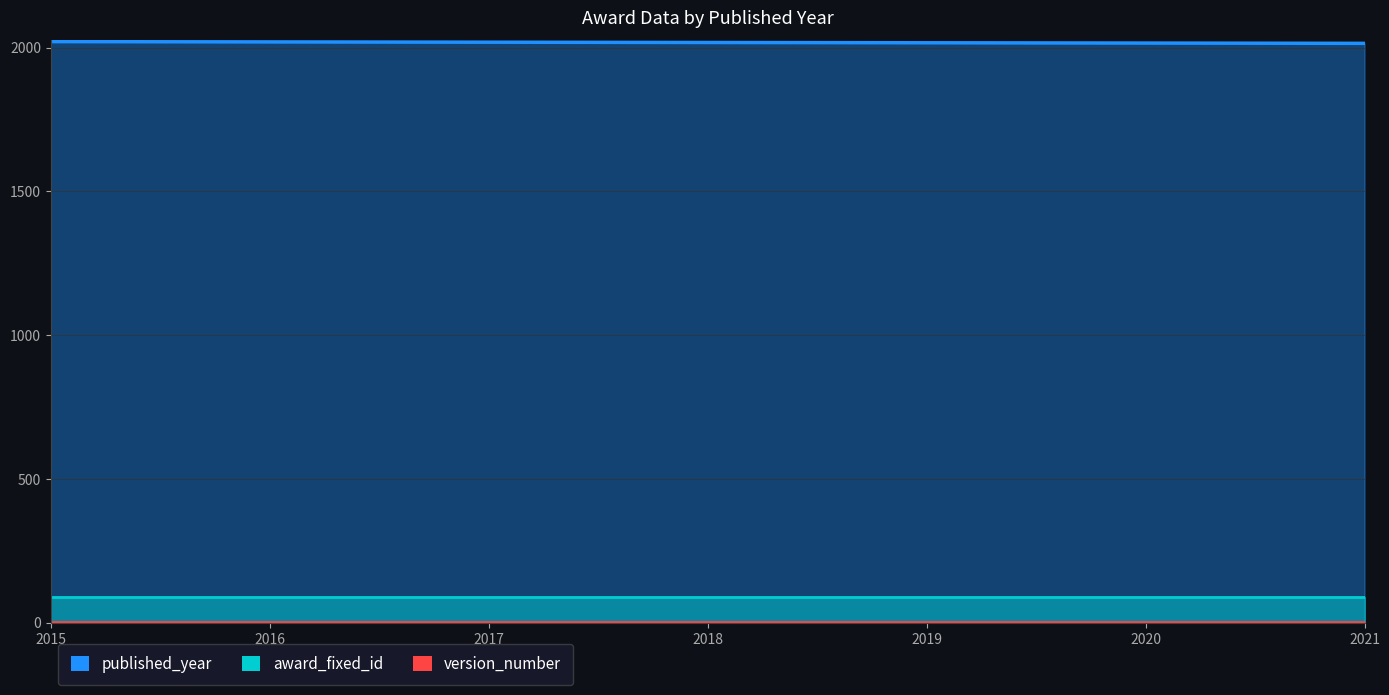

Which series changed the most between 2015 and 2016?

published_year